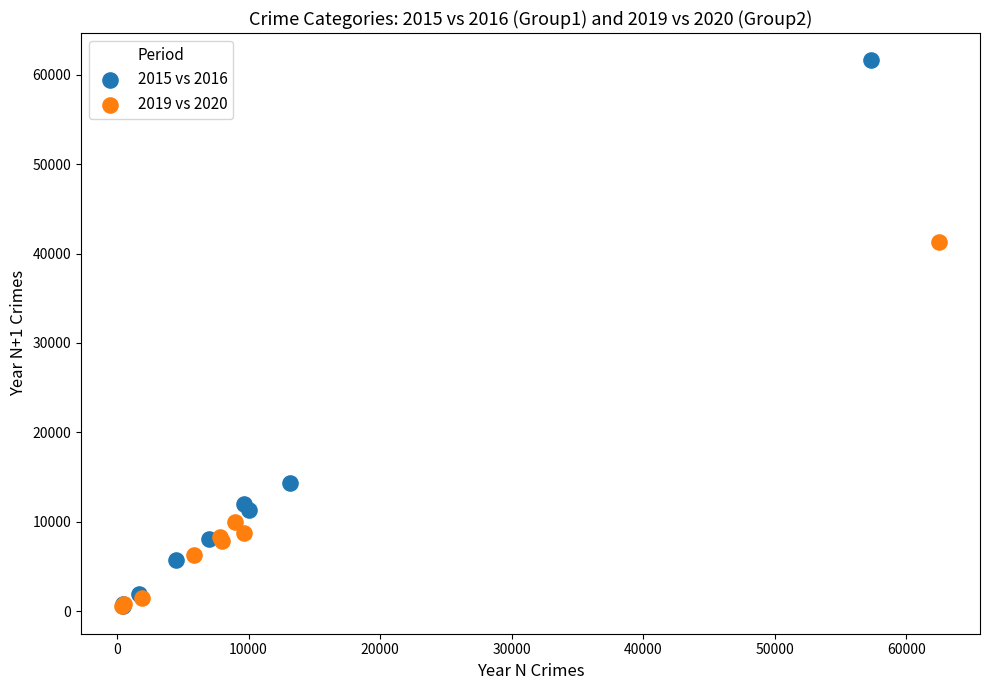

Which series has the largest Y range (max minus min)?

2015 vs 2016